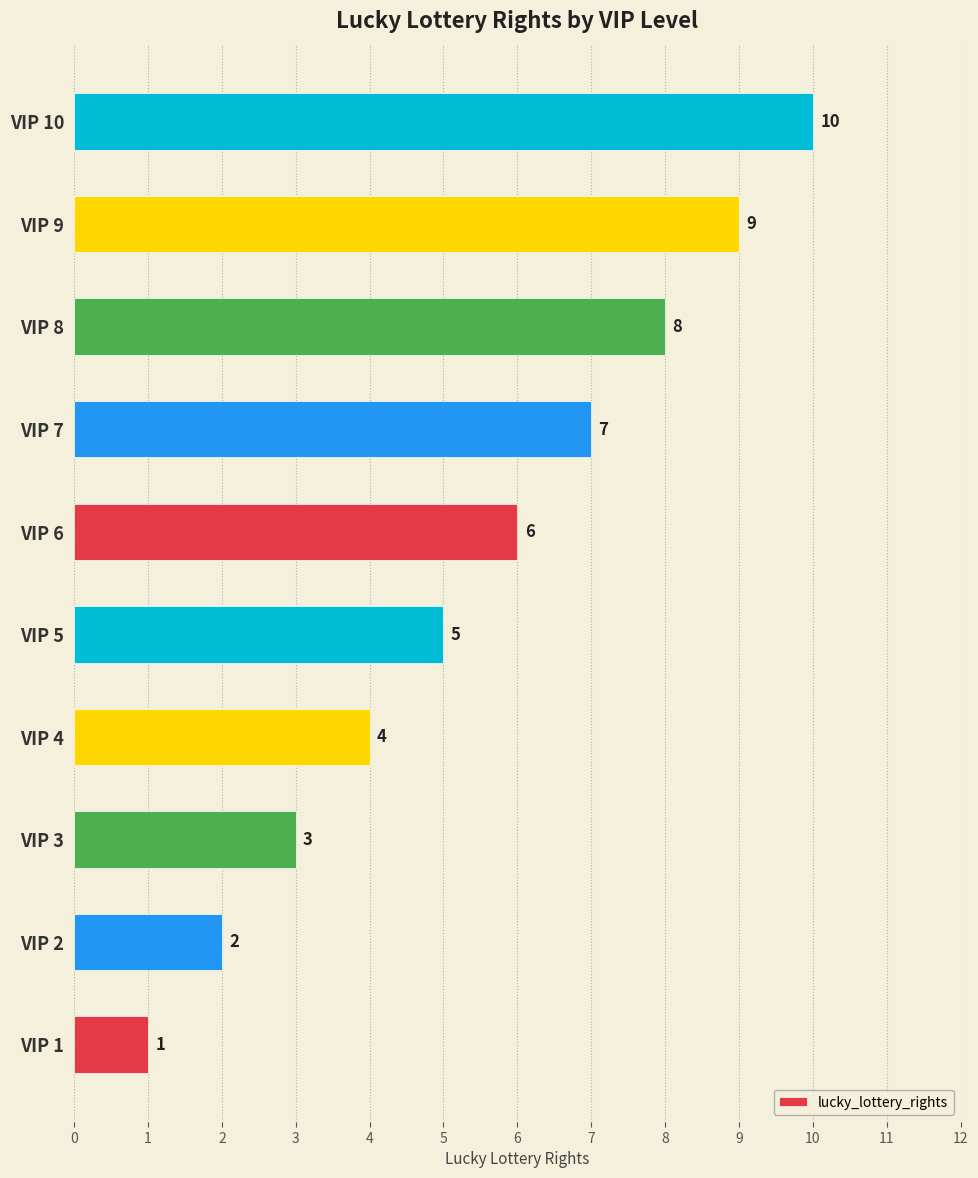

Is it true that the value at VIP 5 is 5?

True